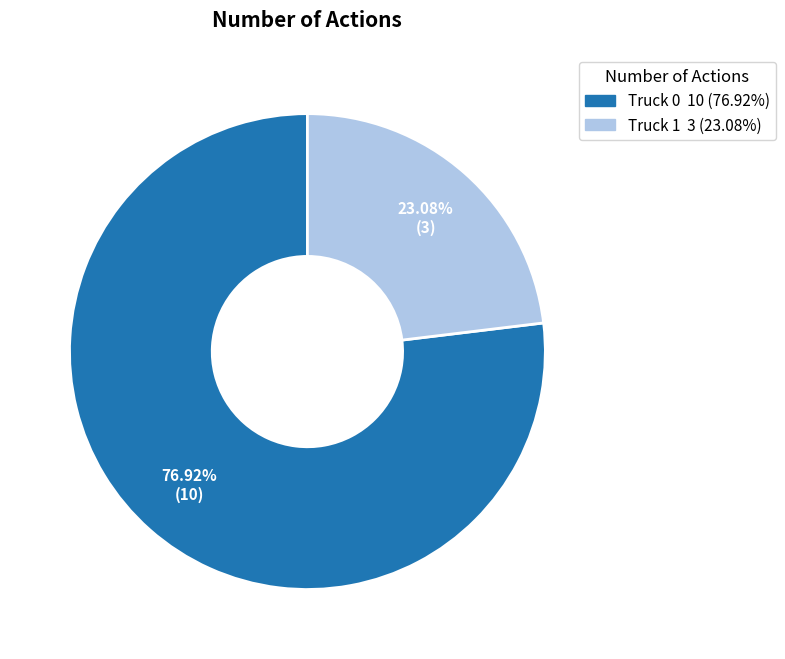

What percentage is the Truck 1 slice, to the nearest percent?

23%